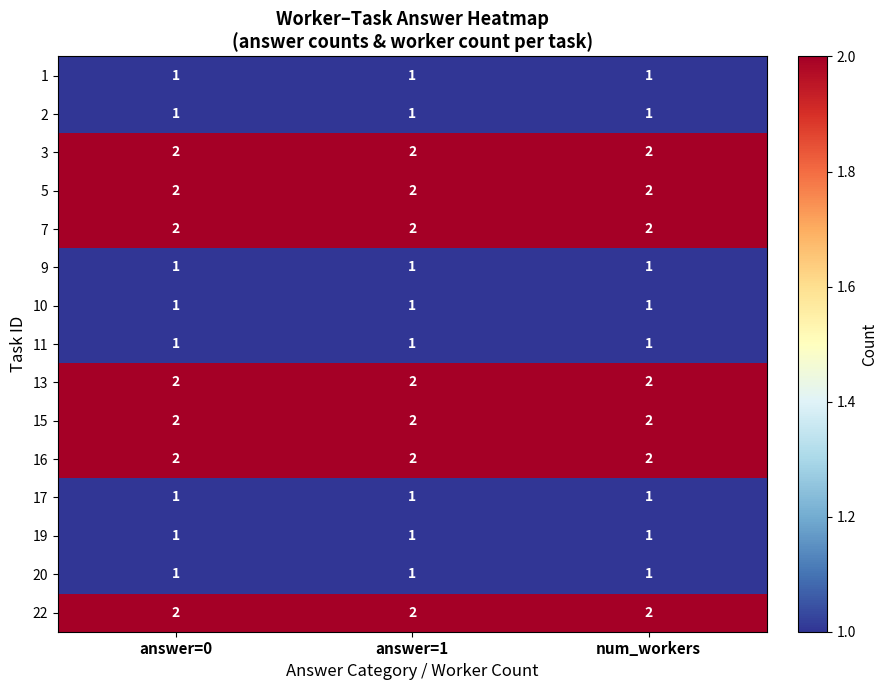

The value of 2 at answer=0 is 0. True or false?

False